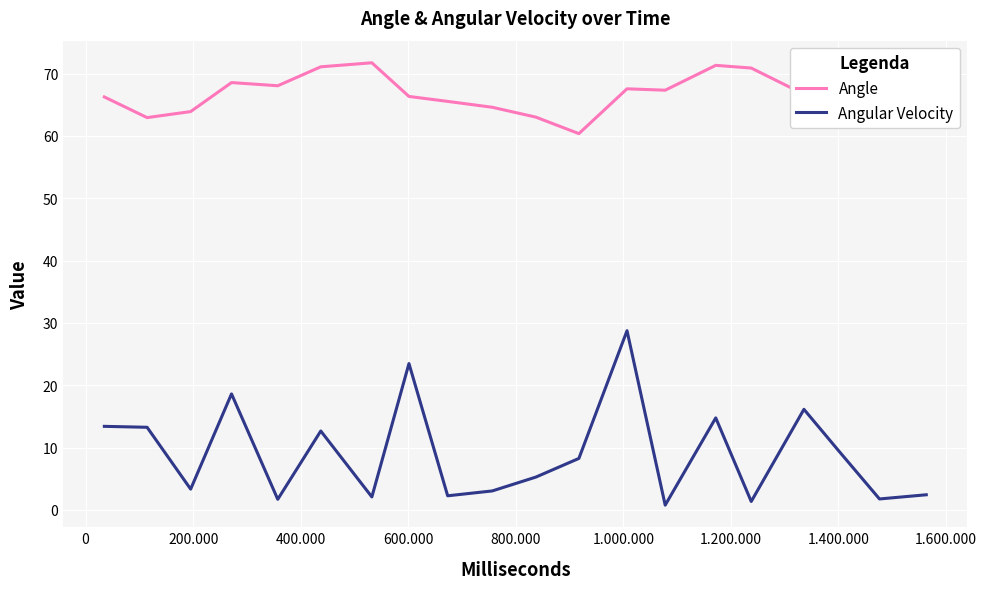

How many lines are shown in the chart?

2